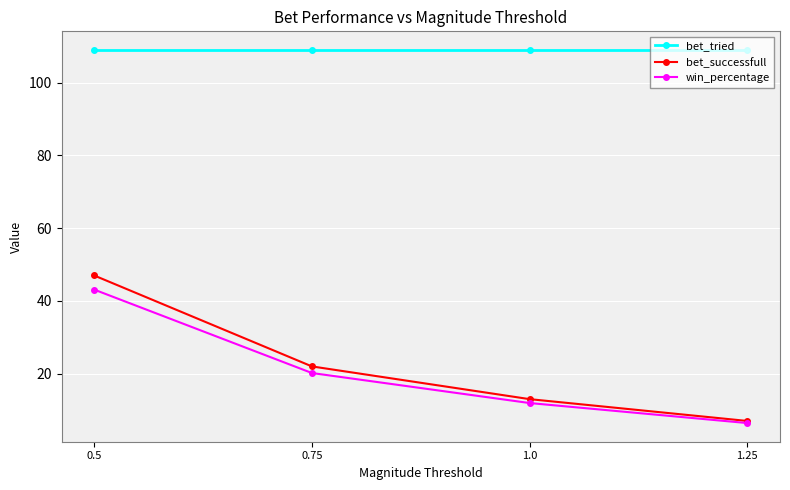

What is the difference between the highest and lowest values at 0.5?

65.9